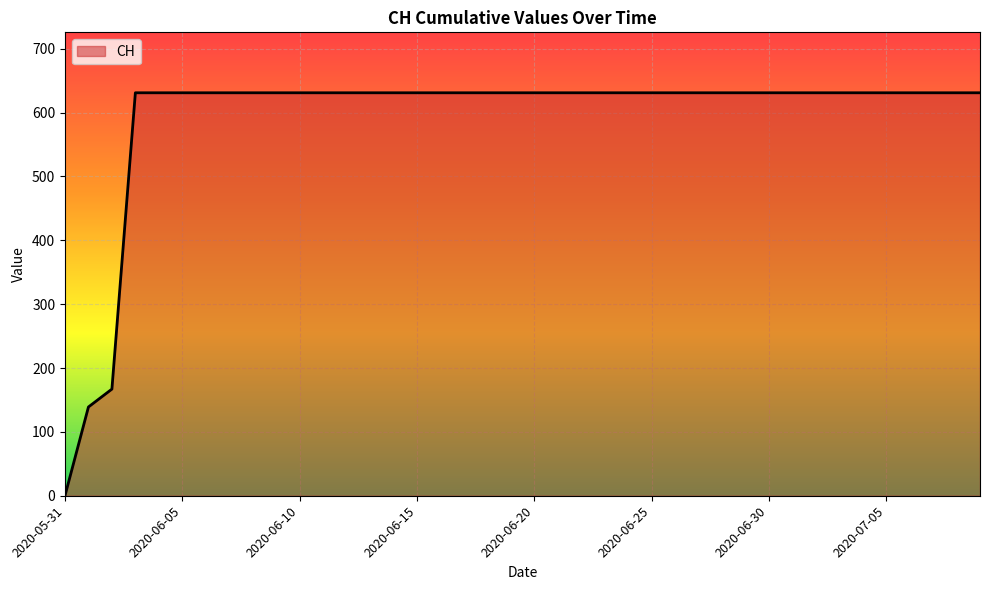

What is the difference between the maximum and minimum values?

631